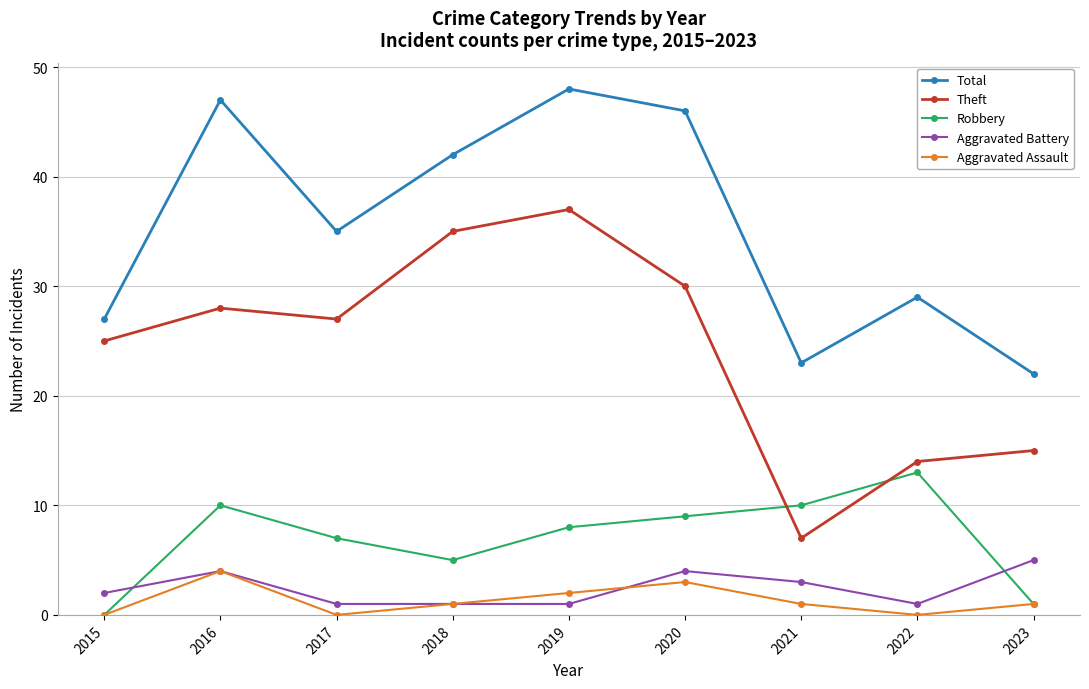

The value of Aggravated Battery at 2023 is 9. True or false?

False